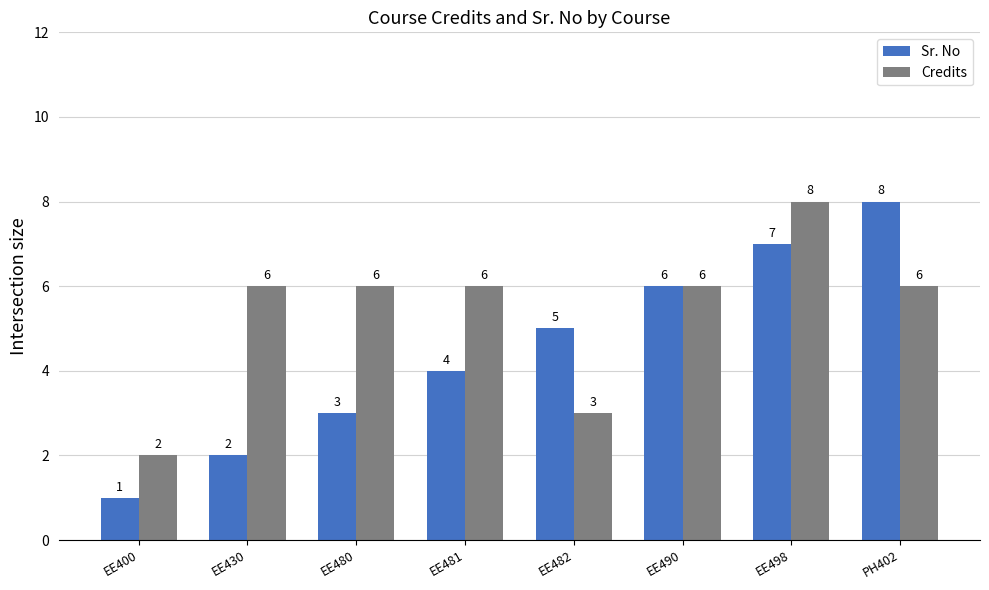

What is the difference between the Sr. No values at EE482 and EE498?

2